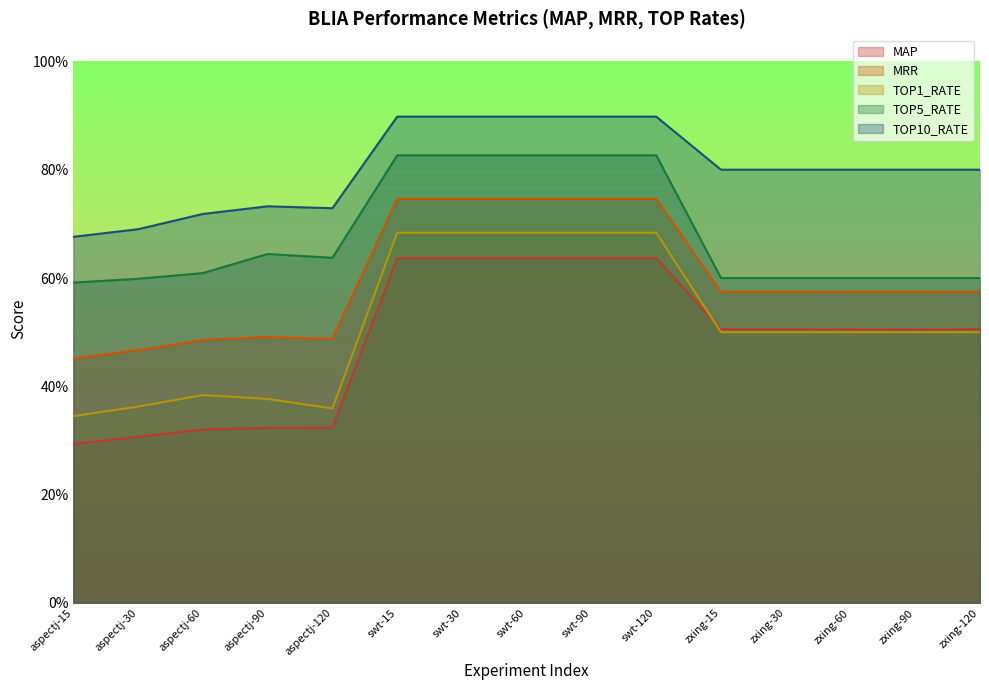

Reading left to right, what are all the values shown in this chart?

MAP: 0.3	0.3	0.3	0.3	0.3	0.6	0.6	0.6	0.6	0.6	0.5	0.5	0.5	0.5	0.5
MRR: 0.5	0.5	0.5	0.5	0.5	0.7	0.7	0.7	0.7	0.7	0.6	0.6	0.6	0.6	0.6
TOP1_RATE: 0.3	0.4	0.4	0.4	0.4	0.7	0.7	0.7	0.7	0.7	0.5	0.5	0.5	0.5	0.5
TOP5_RATE: 0.6	0.6	0.6	0.6	0.6	0.8	0.8	0.8	0.8	0.8	0.6	0.6	0.6	0.6	0.6
TOP10_RATE: 0.7	0.7	0.7	0.7	0.7	0.9	0.9	0.9	0.9	0.9	0.8	0.8	0.8	0.8	0.8